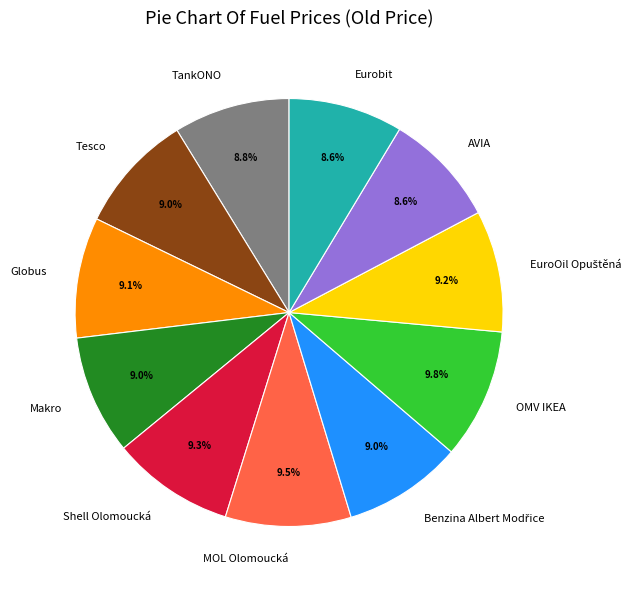

Does any single category account for the majority?

No